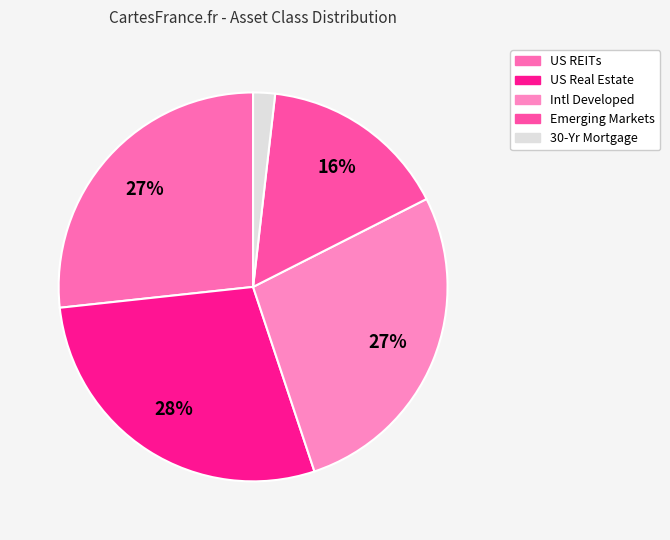

To the nearest percent, what percentage of the pie is 30-Yr Mortgage?

2%